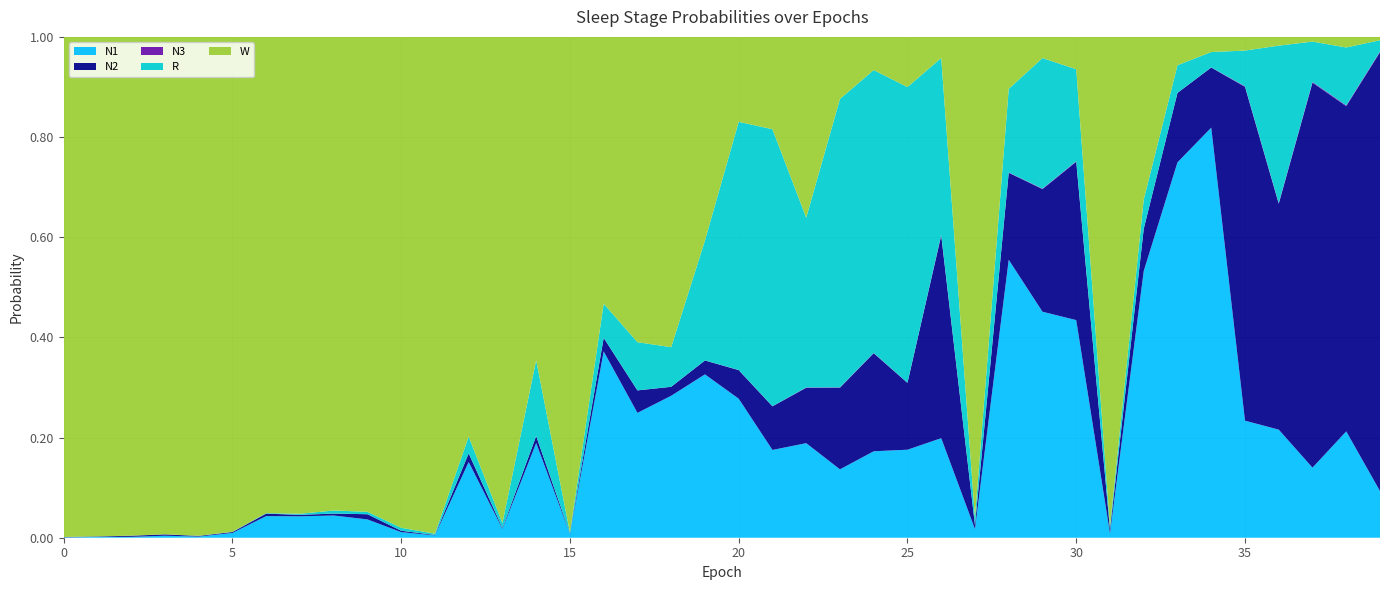

Reading right to left, what are all the values shown in this chart?

N1: 0.1	0.2	0.1	0.2	0.2	0.8	0.7	0.5	0.0	0.4	0.5	0.6	0.0	0.2	0.2	0.2	0.1	0.2	0.2	0.3	0.3	0.3	0.2	0.4	0.0	0.2	0.0	0.2	0.0	0.0	0.0	0.0	0.0	0.0	0.0	0.0	0.0	0.0	0.0	0.0
N2: 0.9	0.6	0.8	0.5	0.7	0.1	0.1	0.1	0.0	0.3	0.2	0.2	0.0	0.4	0.1	0.2	0.2	0.1	0.1	0.1	0.0	0.0	0.0	0.0	0.0	0.0	0.0	0.0	0.0	0.0	0.0	0.0	0.0	0.0	0.0	0.0	0.0	0.0	0.0	0.0
N3: 0.0	0.0	0.0	0.0	0.0	0.0	0.0	0.0	0.0	0.0	0.0	0.0	0.0	0.0	0.0	0.0	0.0	0.0	0.0	0.0	0.0	0.0	0.0	0.0	0.0	0.0	0.0	0.0	0.0	0.0	0.0	0.0	0.0	0.0	0.0	0.0	0.0	0.0	0.0	0.0
R: 0.0	0.1	0.1	0.3	0.1	0.0	0.1	0.1	0.0	0.2	0.3	0.2	0.0	0.4	0.6	0.6	0.6	0.3	0.6	0.5	0.2	0.1	0.1	0.1	0.0	0.2	0.0	0.0	0.0	0.0	0.0	0.0	0.0	0.0	0.0	0.0	0.0	0.0	0.0	0.0
W: 0.0	0.0	0.0	0.0	0.0	0.0	0.1	0.3	1.0	0.1	0.0	0.1	1.0	0.0	0.1	0.1	0.1	0.4	0.2	0.2	0.4	0.6	0.6	0.5	1.0	0.6	1.0	0.8	1.0	1.0	0.9	0.9	1.0	1.0	1.0	1.0	1.0	1.0	1.0	1.0